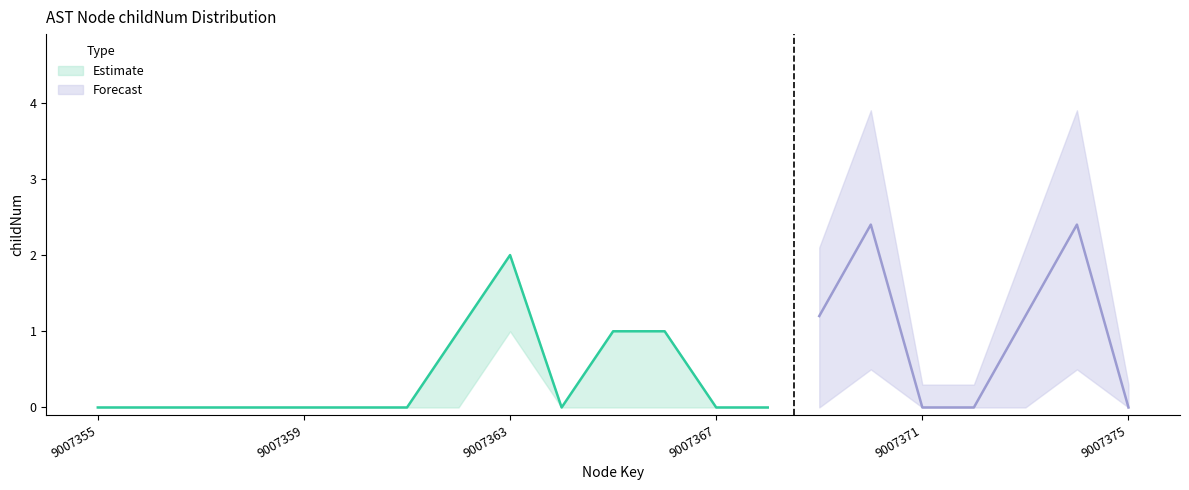

True or false: childNum has more than 2 points higher than both neighbors.

True